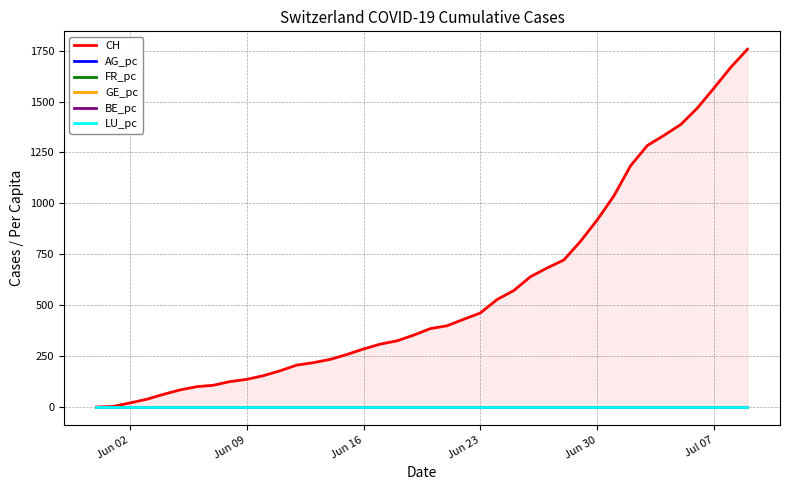

True or false: LU_pc has more than 0 points higher than both neighbors.

False